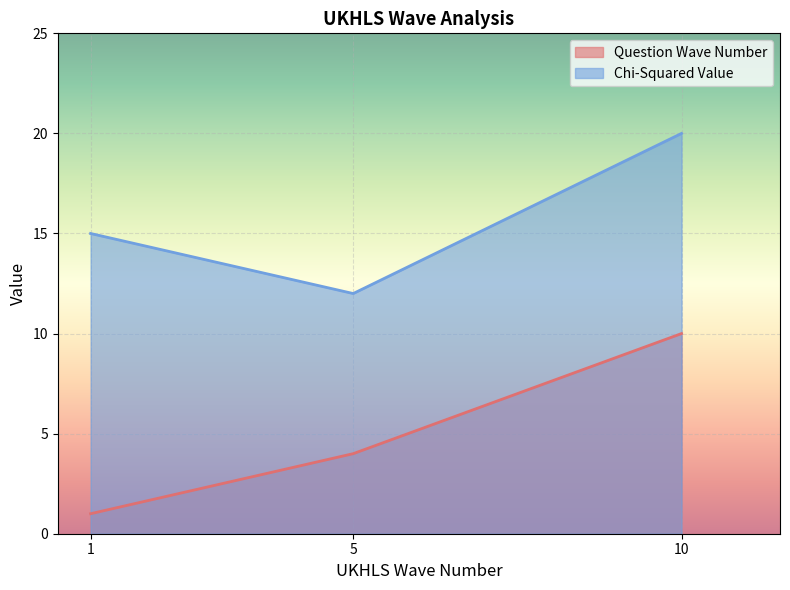

What is the minimum value for Question Wave Number?

1